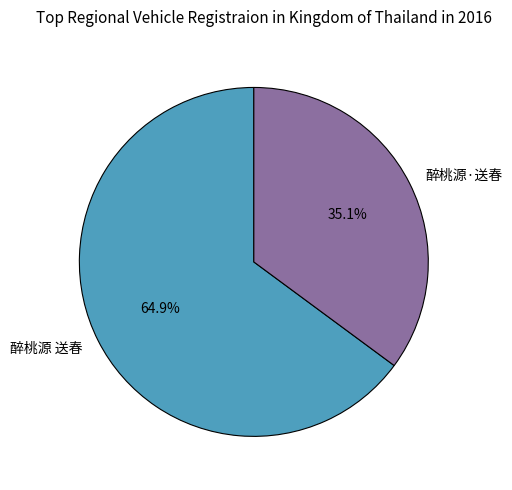

Is there a majority slice in this chart?

Yes